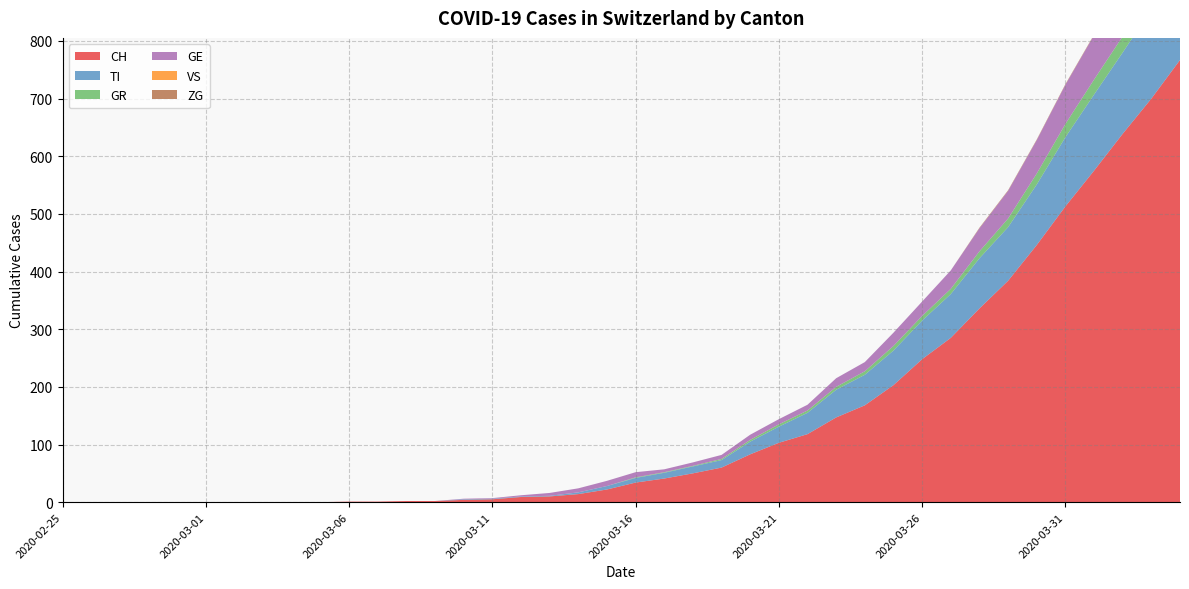

Reading right to left, what are all the values shown in this chart?

CH: 2020-04-04=767	2020-04-03=700	2020-04-02=639	2020-04-01=575	2020-03-31=513	2020-03-30=446	2020-03-29=384	2020-03-28=336	2020-03-27=285	2020-03-26=248	2020-03-25=203	2020-03-24=168	2020-03-23=147	2020-03-22=118	2020-03-21=103	2020-03-20=83	2020-03-19=60	2020-03-18=50	2020-03-17=41	2020-03-16=34	2020-03-15=22	2020-03-14=14	2020-03-13=10	2020-03-12=9	2020-03-11=5	2020-03-10=4	2020-03-09=2	2020-03-08=2	2020-03-07=1	2020-03-06=1	2020-03-05=0	2020-03-04=0	2020-03-03=0	2020-03-02=0	2020-03-01=0	2020-02-29=0	2020-02-28=0	2020-02-27=0	2020-02-26=0	2020-02-25=0
TI: 2020-04-04=165	2020-04-03=155	2020-04-02=141	2020-04-01=132	2020-03-31=120	2020-03-30=105	2020-03-29=93	2020-03-28=87	2020-03-27=76	2020-03-26=67	2020-03-25=60	2020-03-24=53	2020-03-23=48	2020-03-22=37	2020-03-21=28	2020-03-20=22	2020-03-19=13	2020-03-18=12	2020-03-17=10	2020-03-16=8	2020-03-15=6	2020-03-14=3	2020-03-13=1	2020-03-12=1	2020-03-11=1	2020-03-10=1	2020-03-09=0	2020-03-08=0	2020-03-07=0	2020-03-06=0	2020-03-05=0	2020-03-04=0	2020-03-03=0	2020-03-02=0	2020-03-01=0	2020-02-29=0	2020-02-28=0	2020-02-27=0	2020-02-26=0	2020-02-25=0
GR: 2020-04-04=30	2020-04-03=30	2020-04-02=28	2020-04-01=26	2020-03-31=23	2020-03-30=19	2020-03-29=15	2020-03-28=12	2020-03-27=9	2020-03-26=8	2020-03-25=8	2020-03-24=6	2020-03-23=5	2020-03-22=4	2020-03-21=4	2020-03-20=3	2020-03-19=2	2020-03-18=1	2020-03-17=1	2020-03-16=1	2020-03-15=0	2020-03-14=0	2020-03-13=0	2020-03-12=0	2020-03-11=0	2020-03-10=0	2020-03-09=0	2020-03-08=0	2020-03-07=0	2020-03-06=0	2020-03-05=0	2020-03-04=0	2020-03-03=0	2020-03-02=0	2020-03-01=0	2020-02-29=0	2020-02-28=0	2020-02-27=0	2020-02-26=0	2020-02-25=0
GE: 2020-04-04=106	2020-04-03=92	2020-04-02=85	2020-04-01=77	2020-03-31=68	2020-03-30=58	2020-03-29=48	2020-03-28=40	2020-03-27=32	2020-03-26=25	2020-03-25=23	2020-03-24=16	2020-03-23=15	2020-03-22=10	2020-03-21=9	2020-03-20=9	2020-03-19=7	2020-03-18=6	2020-03-17=5	2020-03-16=9	2020-03-15=9	2020-03-14=7	2020-03-13=5	2020-03-12=2	2020-03-11=1	2020-03-10=1	2020-03-09=0	2020-03-08=0	2020-03-07=0	2020-03-06=0	2020-03-05=0	2020-03-04=0	2020-03-03=0	2020-03-02=0	2020-03-01=0	2020-02-29=0	2020-02-28=0	2020-02-27=0	2020-02-26=0	2020-02-25=0
VS: 2020-04-04=0	2020-04-03=0	2020-04-02=0	2020-04-01=0	2020-03-31=0	2020-03-30=0	2020-03-29=0	2020-03-28=0	2020-03-27=0	2020-03-26=0	2020-03-25=0	2020-03-24=0	2020-03-23=0	2020-03-22=0	2020-03-21=0	2020-03-20=0	2020-03-19=0	2020-03-18=0	2020-03-17=0	2020-03-16=0	2020-03-15=0	2020-03-14=0	2020-03-13=0	2020-03-12=0	2020-03-11=0	2020-03-10=0	2020-03-09=0	2020-03-08=0	2020-03-07=0	2020-03-06=0	2020-03-05=0	2020-03-04=0	2020-03-03=0	2020-03-02=0	2020-03-01=0	2020-02-29=0	2020-02-28=0	2020-02-27=0	2020-02-26=0	2020-02-25=0
ZG: 2020-04-04=2	2020-04-03=1	2020-04-02=1	2020-04-01=1	2020-03-31=1	2020-03-30=1	2020-03-29=1	2020-03-28=1	2020-03-27=0	2020-03-26=0	2020-03-25=0	2020-03-24=0	2020-03-23=0	2020-03-22=0	2020-03-21=0	2020-03-20=0	2020-03-19=0	2020-03-18=0	2020-03-17=0	2020-03-16=0	2020-03-15=0	2020-03-14=0	2020-03-13=0	2020-03-12=0	2020-03-11=0	2020-03-10=0	2020-03-09=0	2020-03-08=0	2020-03-07=0	2020-03-06=0	2020-03-05=0	2020-03-04=0	2020-03-03=0	2020-03-02=0	2020-03-01=0	2020-02-29=0	2020-02-28=0	2020-02-27=0	2020-02-26=0	2020-02-25=0